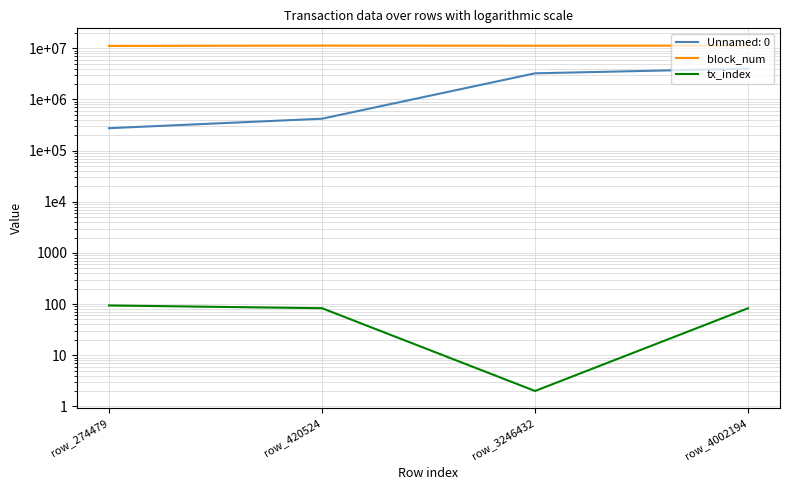

The value of tx_index at row_3246432 is 2. True or false?

True